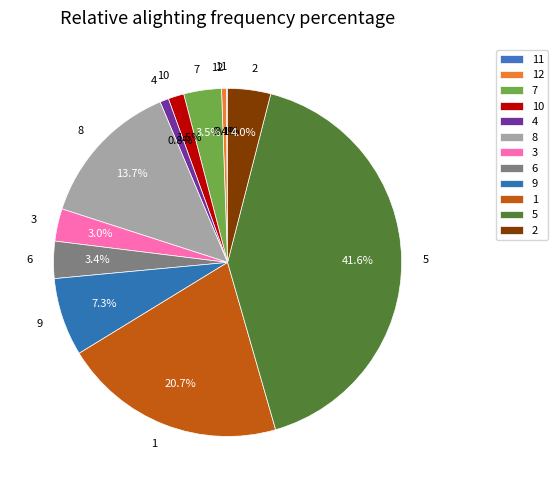

What percentage is the 1 slice, to the nearest percent?

21%